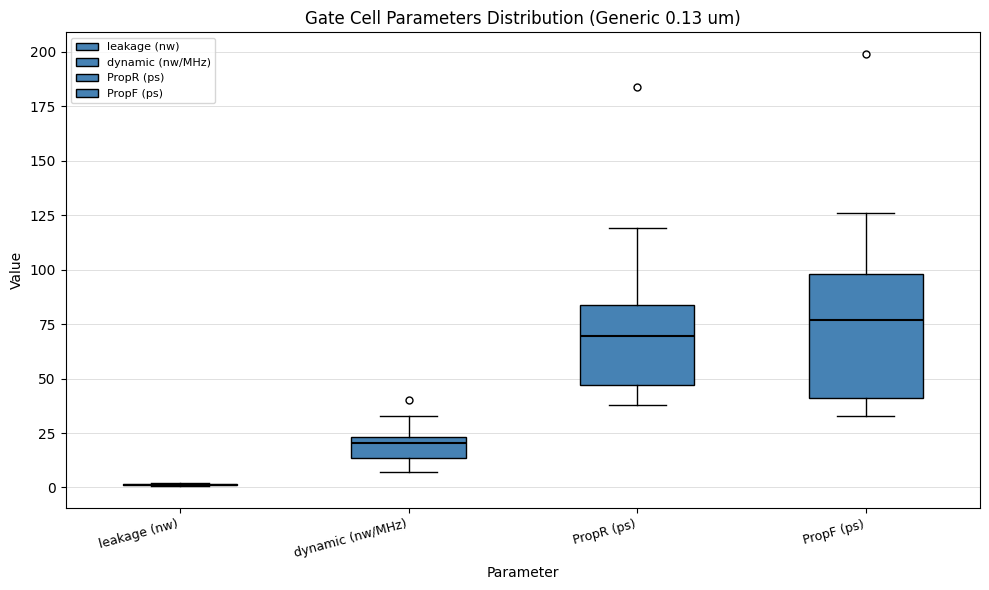

Comparing the boxes themselves (not the whiskers), which one is the tallest?

PropF (ps)